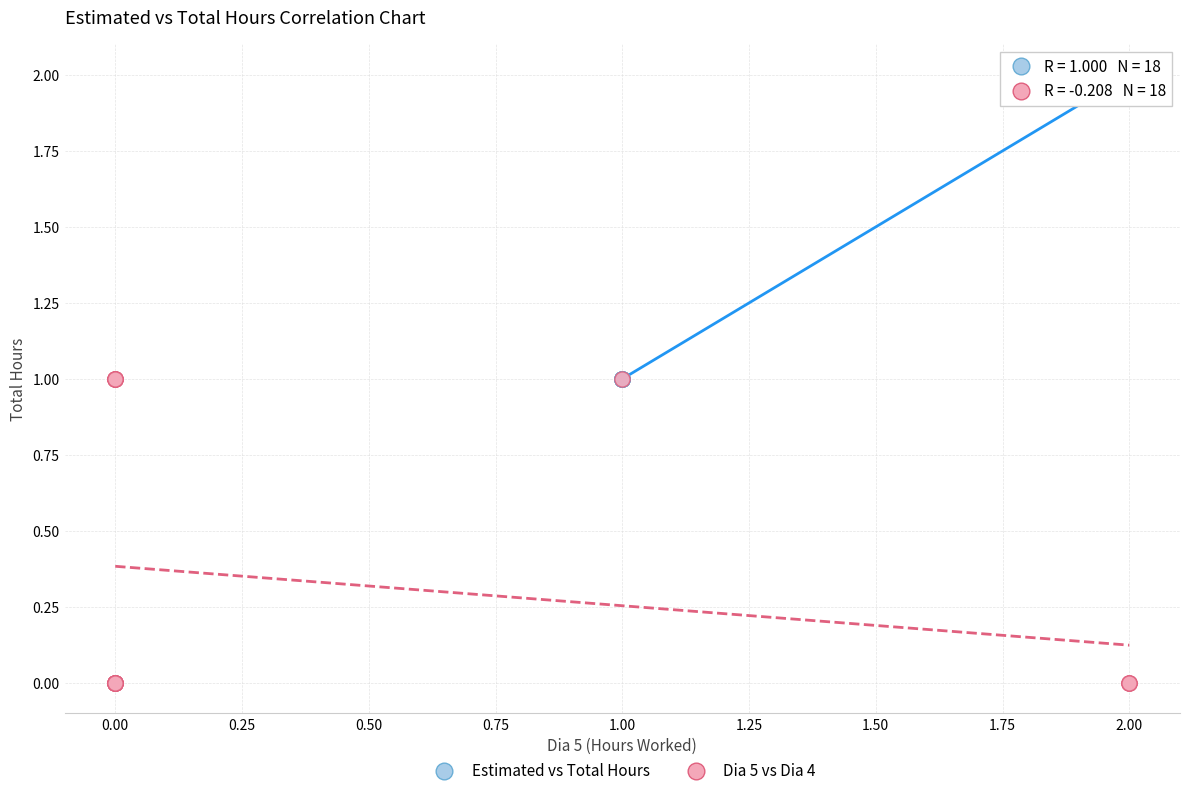

Which series contains the highest Y value?

Estimated vs Total Hours